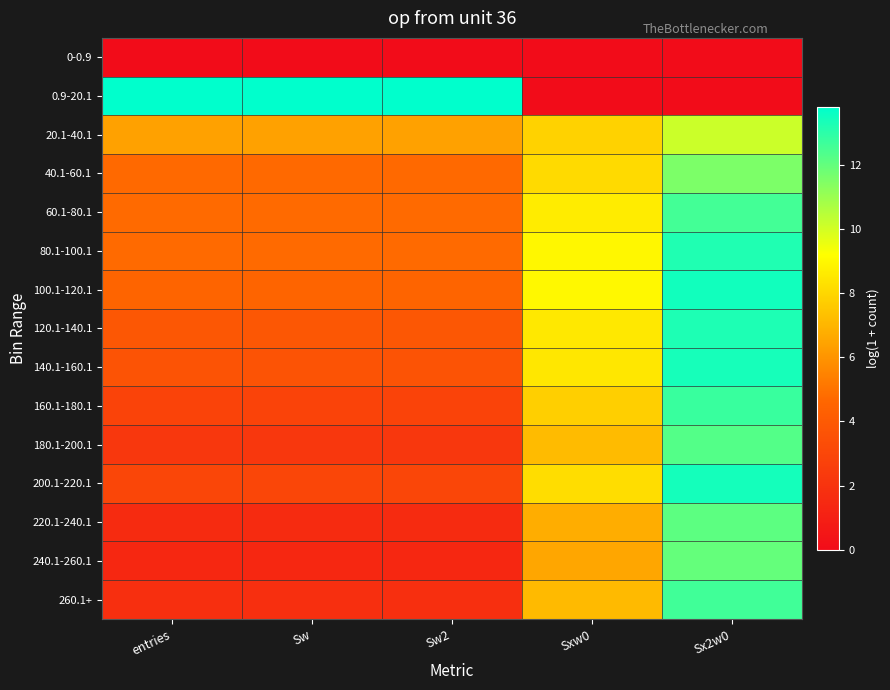

What is the greatest value displayed?

13.8